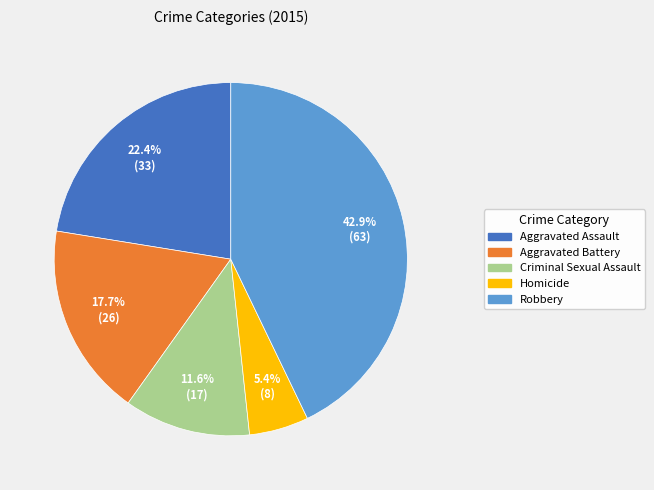

What percentage is NOT represented by Aggravated Assault?

77.6%